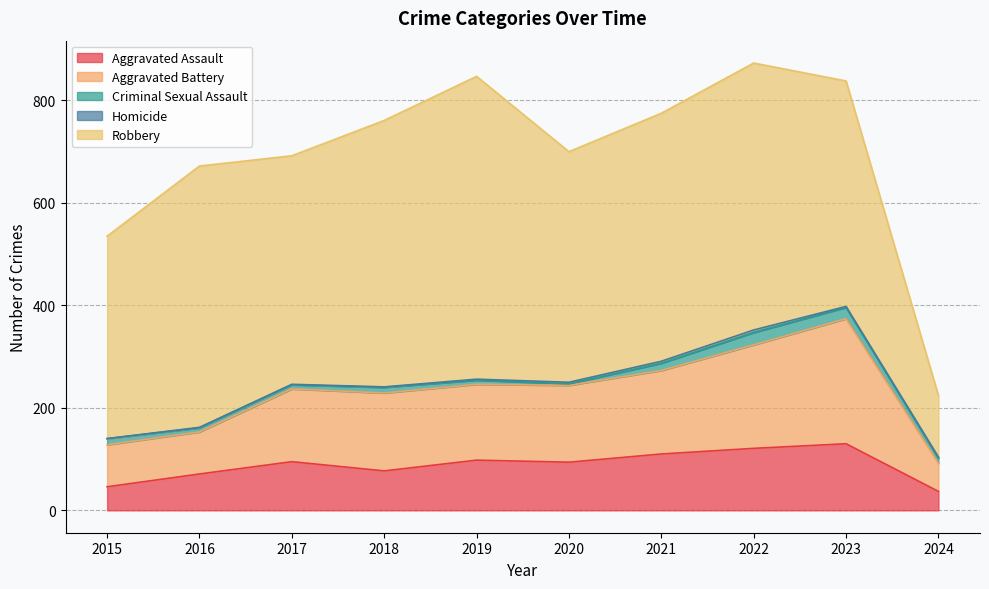

What is the difference between the maximum and minimum values in the Robbery series?

471